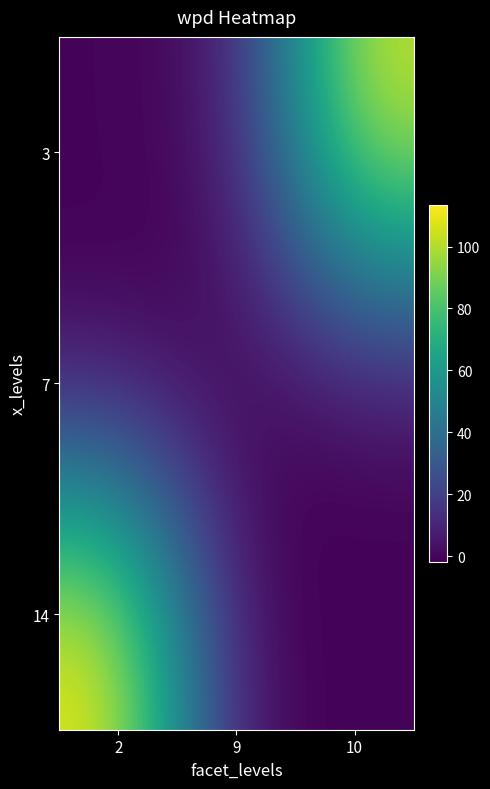

Reading left to right, list all the values displayed in this chart.

3: 2=-0.8	9=3.6	10=106.8
7: 2=-0.9	9=-1.8	10=-1.5
14: 2=113.4	9=-0.7	10=-0.6